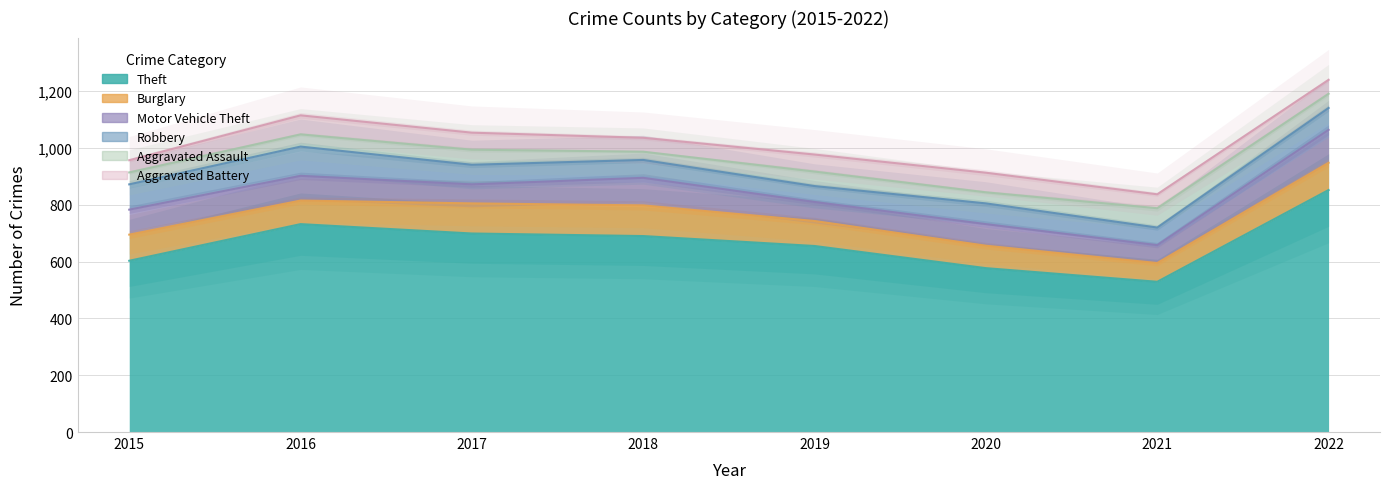

At which category is the sum across all series the highest?

2022